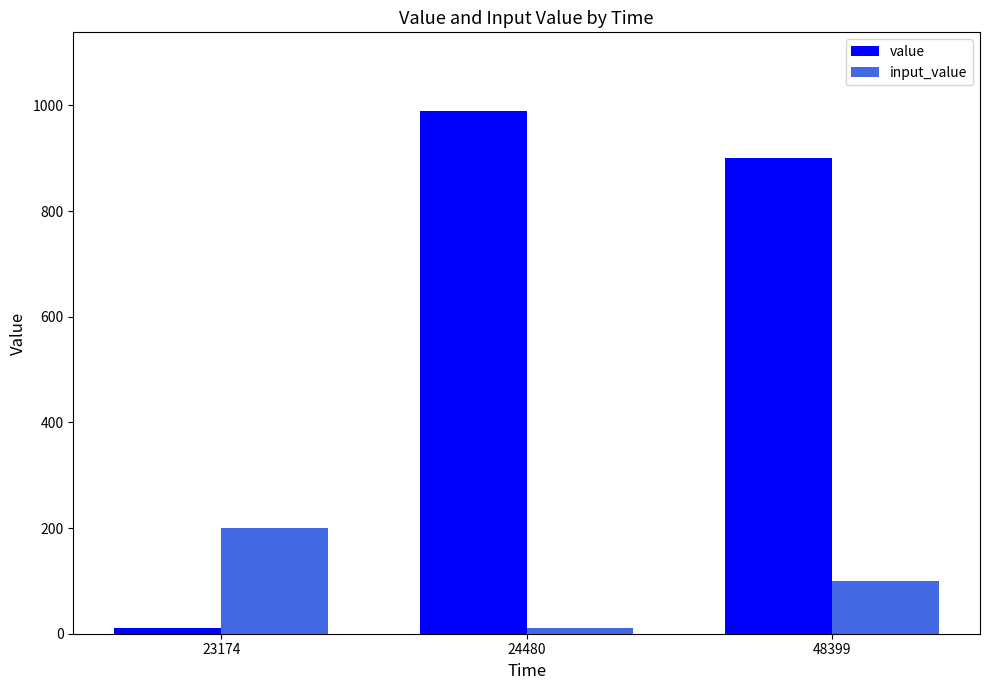

What is the approximate value of value at 48399, to the nearest 100?

900